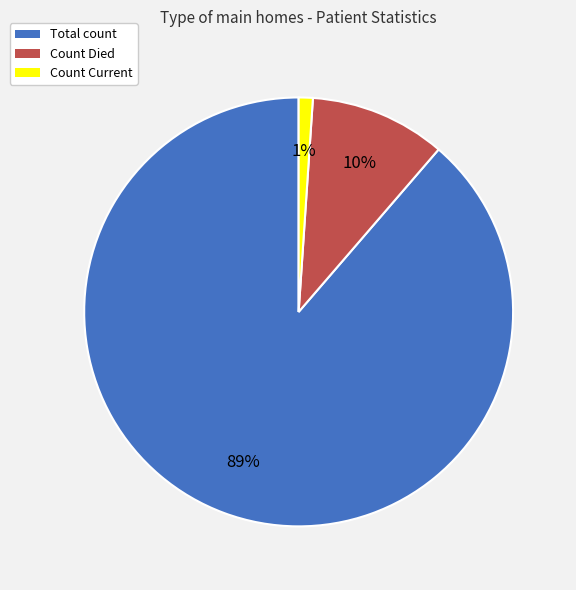

Which slice represents more than half of the pie?

Total count